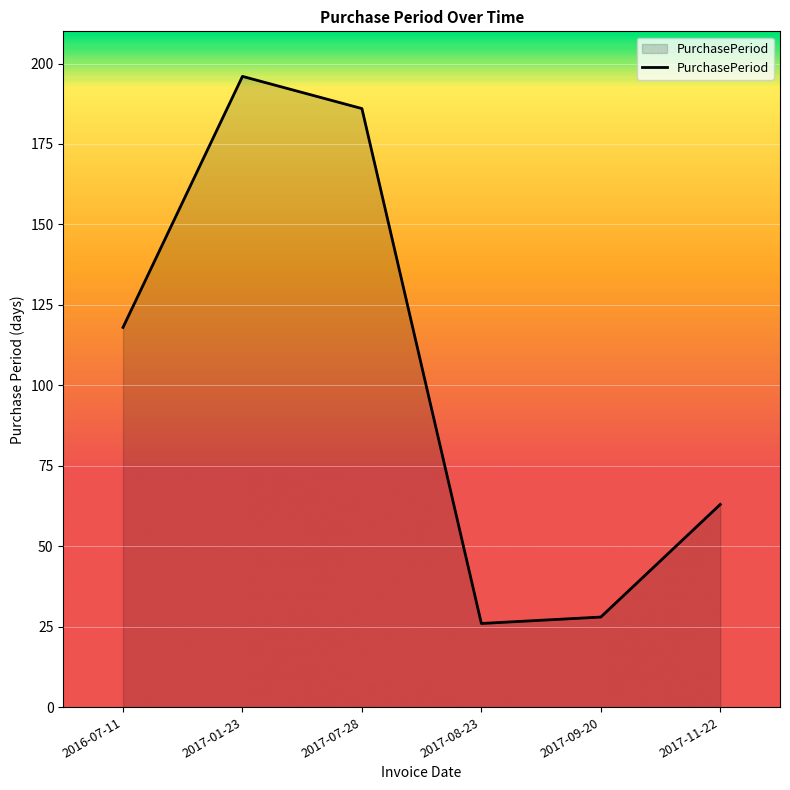

List the labels in order of value, largest first.

2017-01-23, 2017-07-28, 2016-07-11, 2017-11-22, 2017-09-20, 2017-08-23